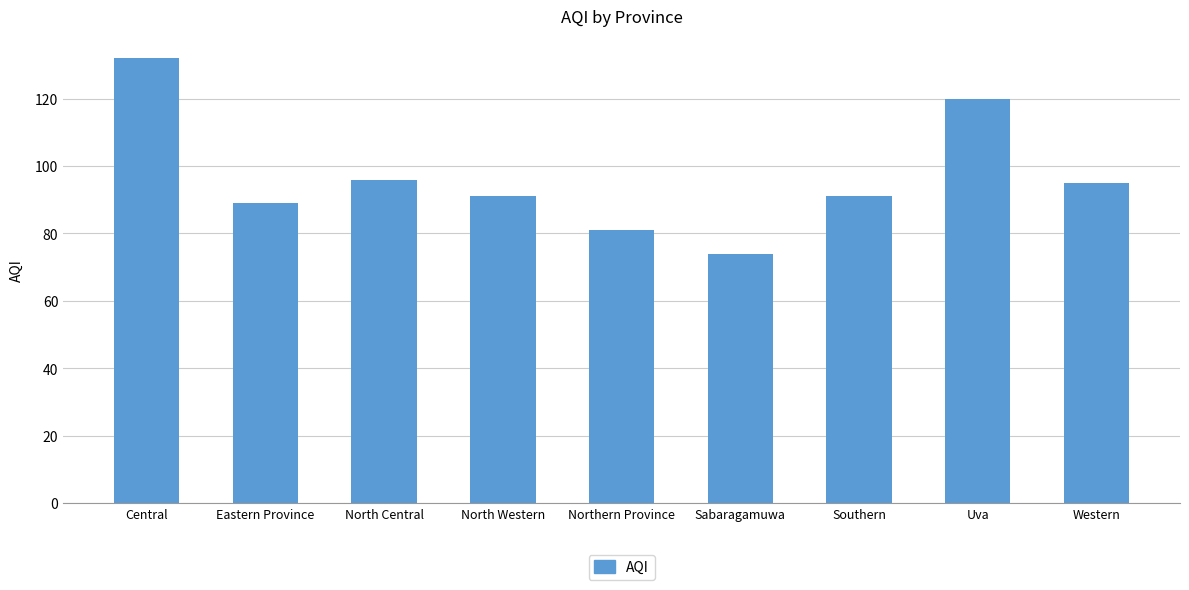

What is the greatest value displayed?

132